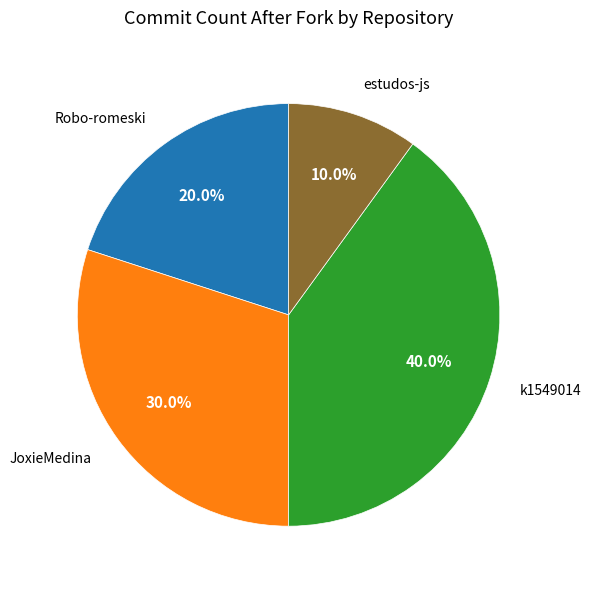

Is there any slice that represents more than half of the pie?

No